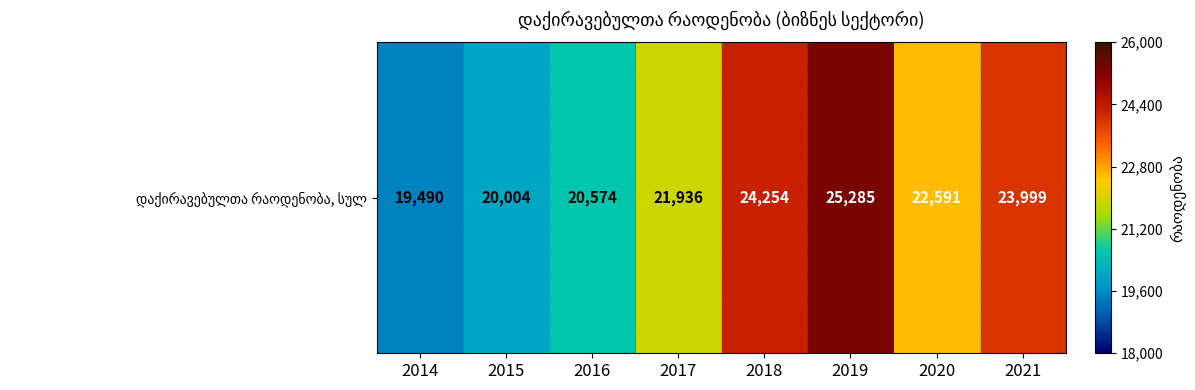

Is it true that the value at 2019 is 38589?

False